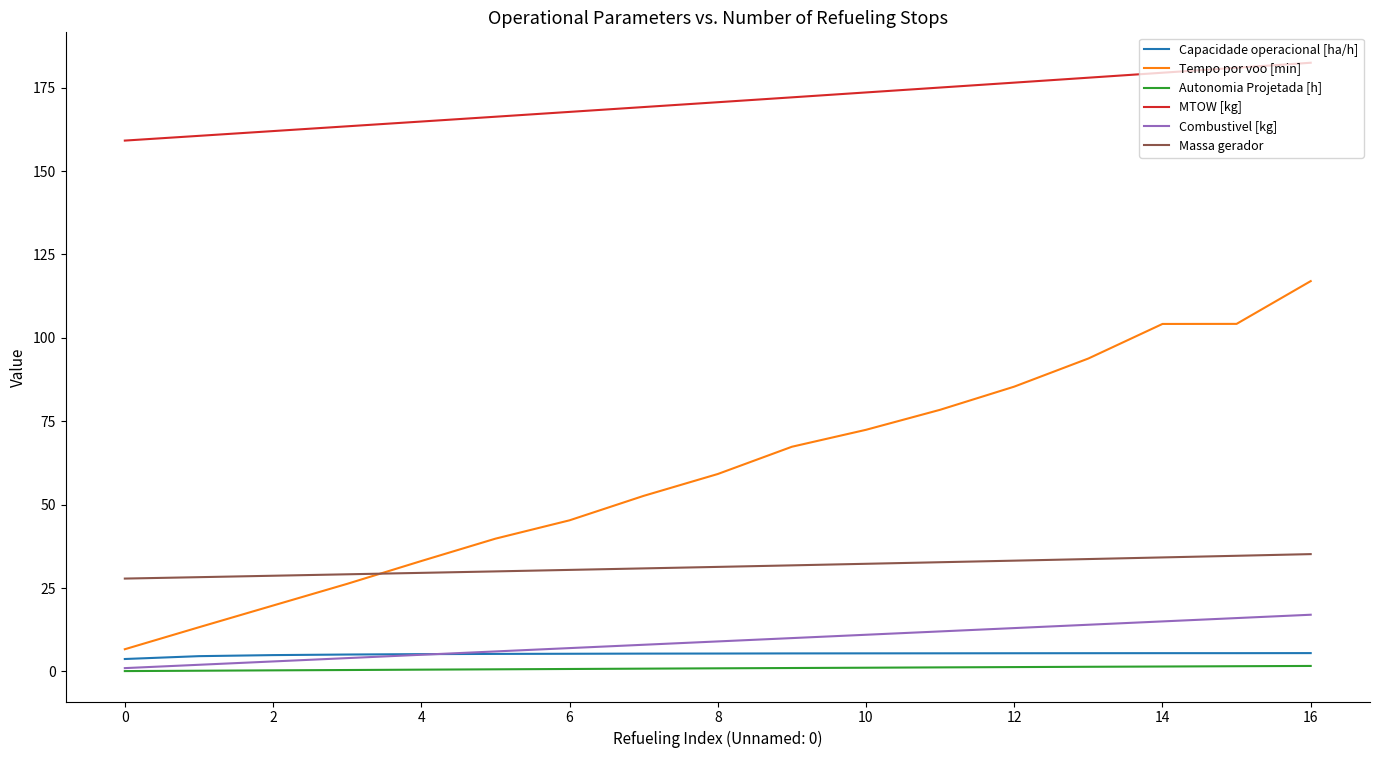

Which series has the largest range (max minus min)?

Tempo por voo [min]